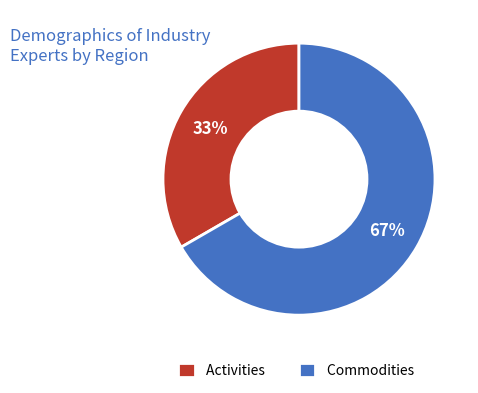

How many slices are in this pie chart?

2